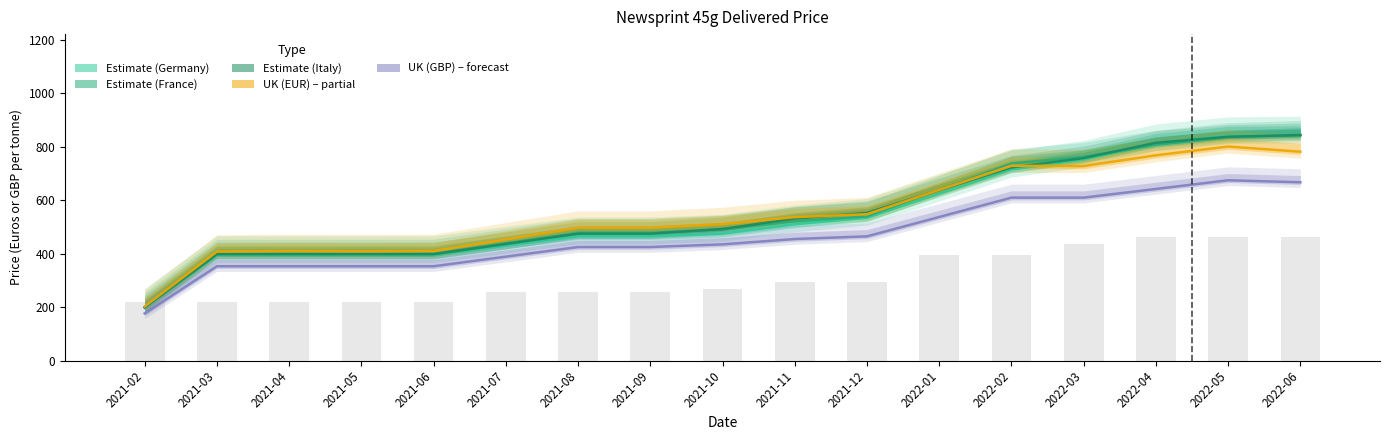

How many data points does each series have?

17